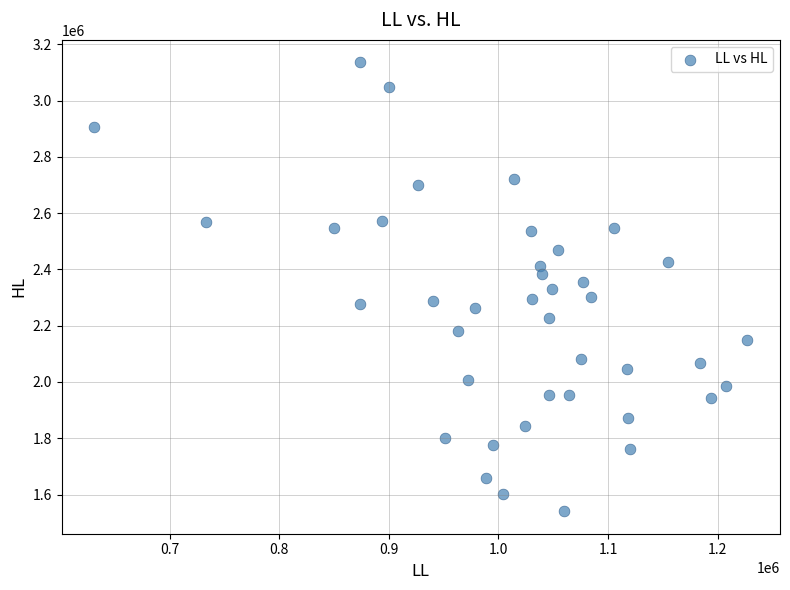

What is the range of Y values (max minus min)?

1595299.9